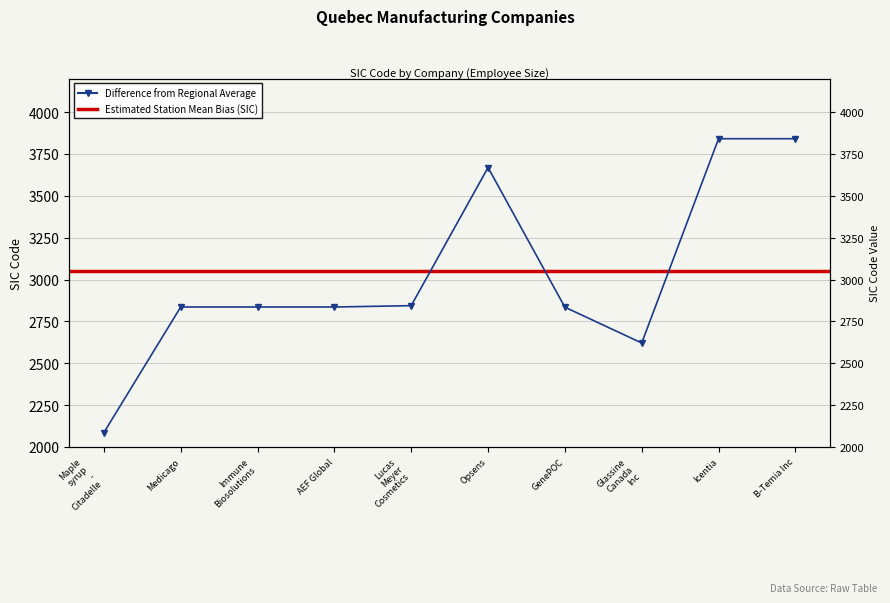

Where does the data first go above 2836?

Lucas
Meyer
Cosmetics